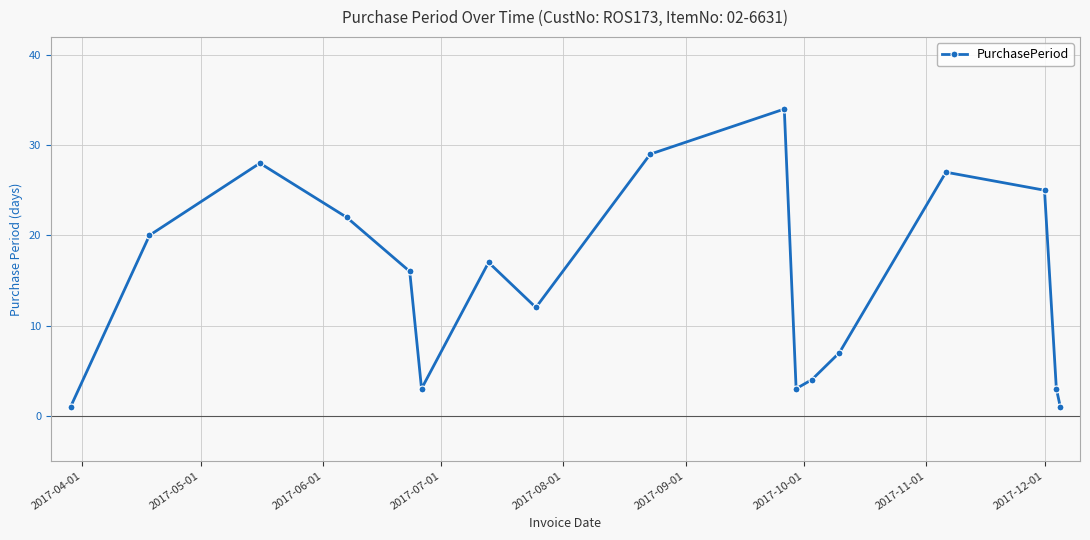

Reading left to right, what are all the values shown in this chart?

1	20	28	22	16	3	17	12	29	34	3	4	7	27	25	3	1